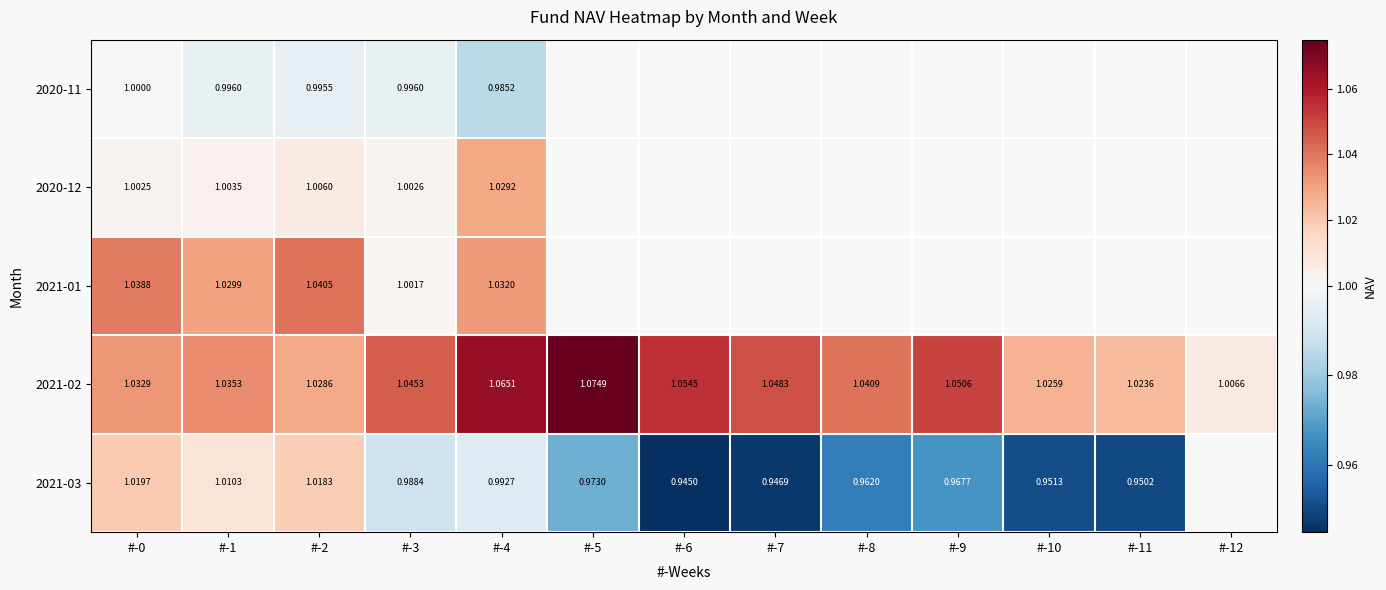

Is the value of 2021-01 at #-1 greater than the value of 2020-12 at #-8?

No